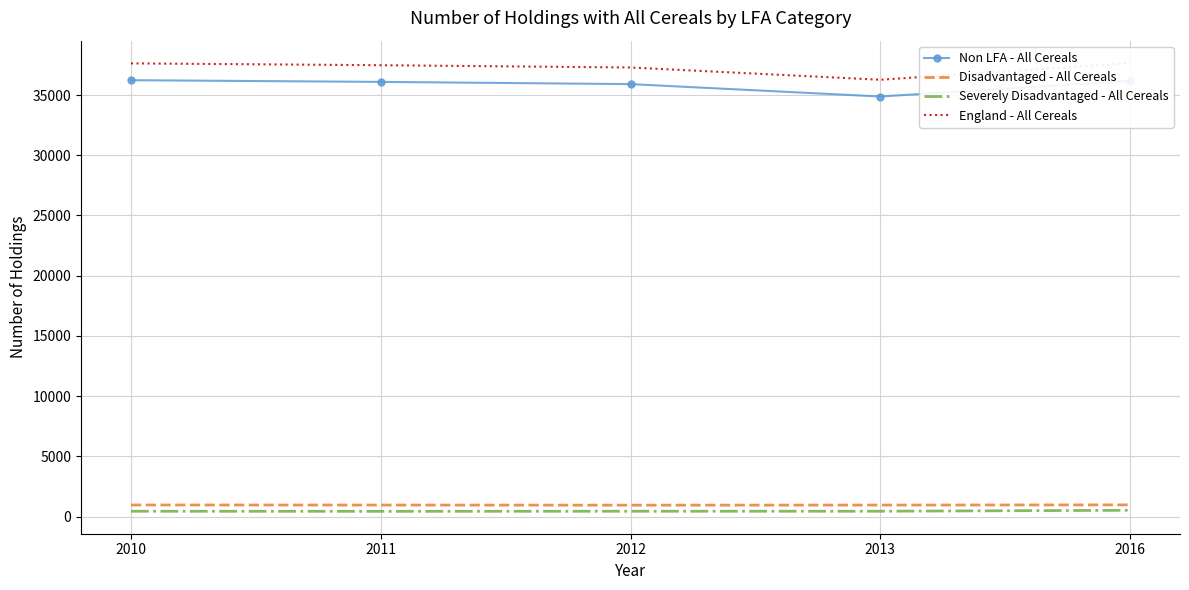

Reading left to right, transcribe all the data shown in this chart.

Non LFA - All Cereals: 2010=36233	2011=36093	2012=35908	2013=34879	2016=36169
Disadvantaged - All Cereals: 2010=958	2011=952	2012=942	2013=950	2016=968
Severely Disadvantaged - All Cereals: 2010=439	2011=433	2012=439	2013=441	2016=518
England - All Cereals: 2010=37630	2011=37478	2012=37289	2013=36270	2016=37655